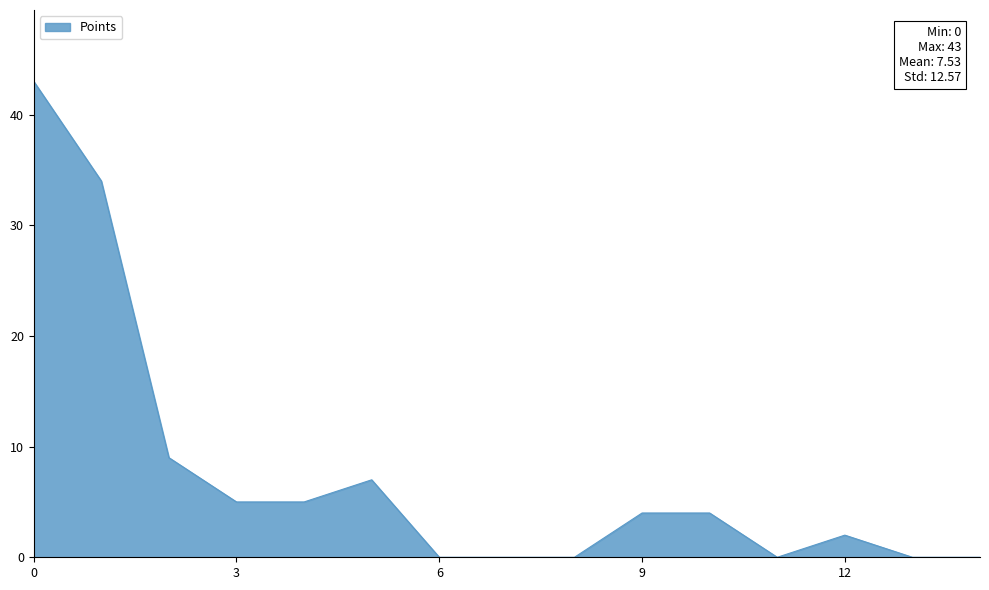

What is the difference between the maximum and minimum values?

43